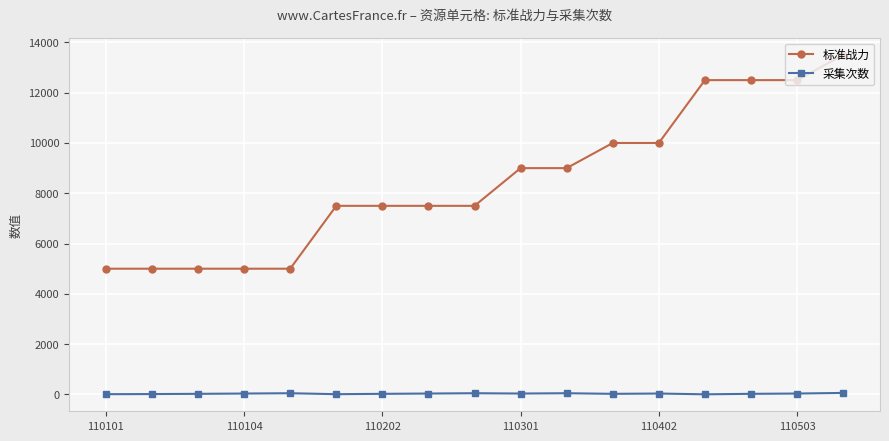

What is the sum of all 采集次数 values?

520